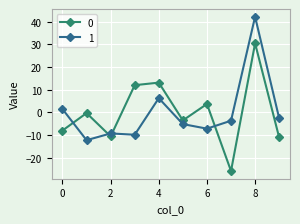

How many series are shown in this chart?

2